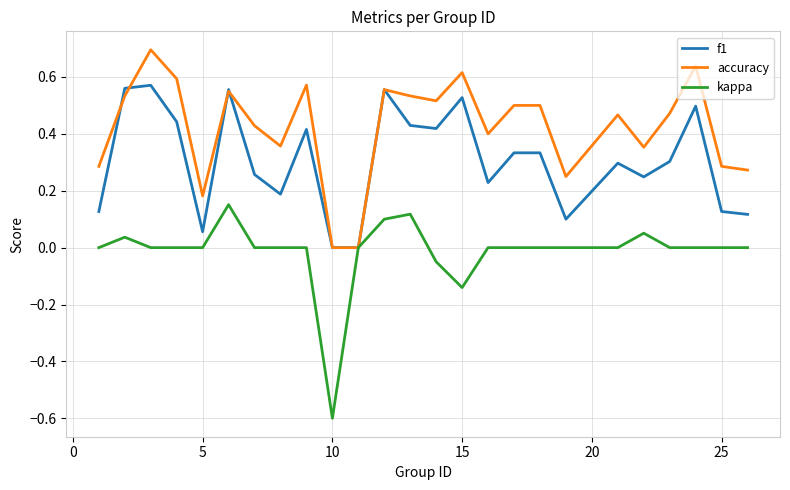

What is the minimum value shown in the chart?

-0.6